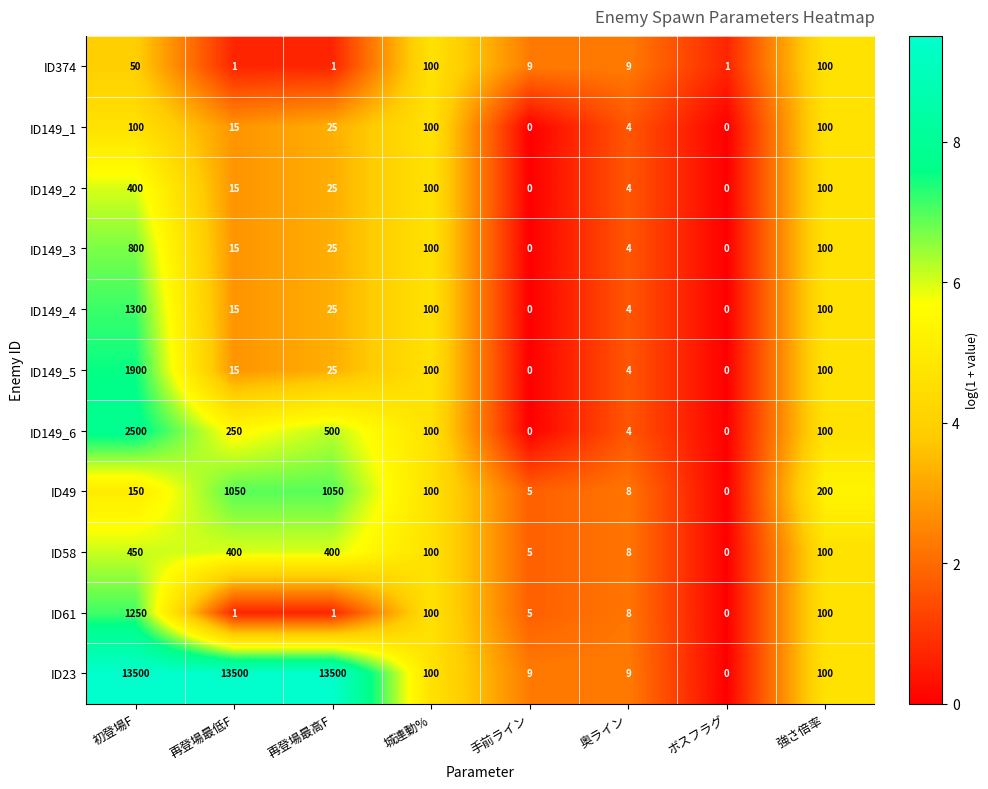

Is it true that ID49 equals 200 at 強さ倍率?

True